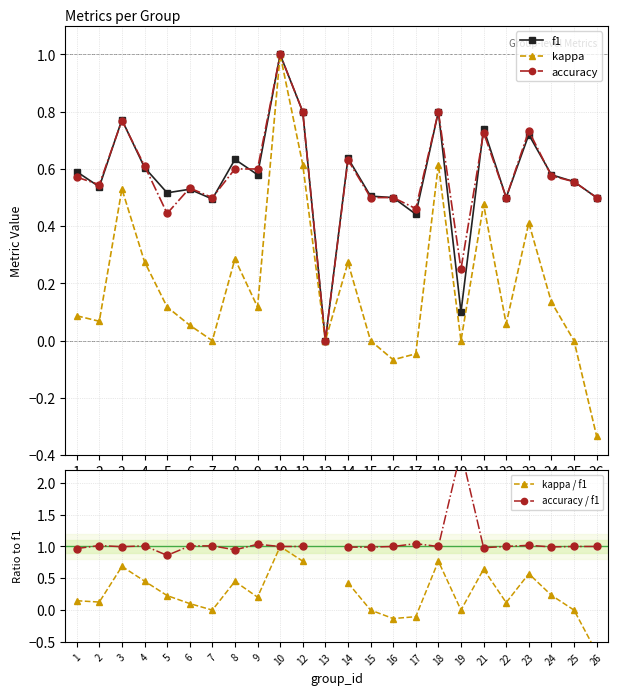

At which category does kappa / f1 reach its first local peak?

3